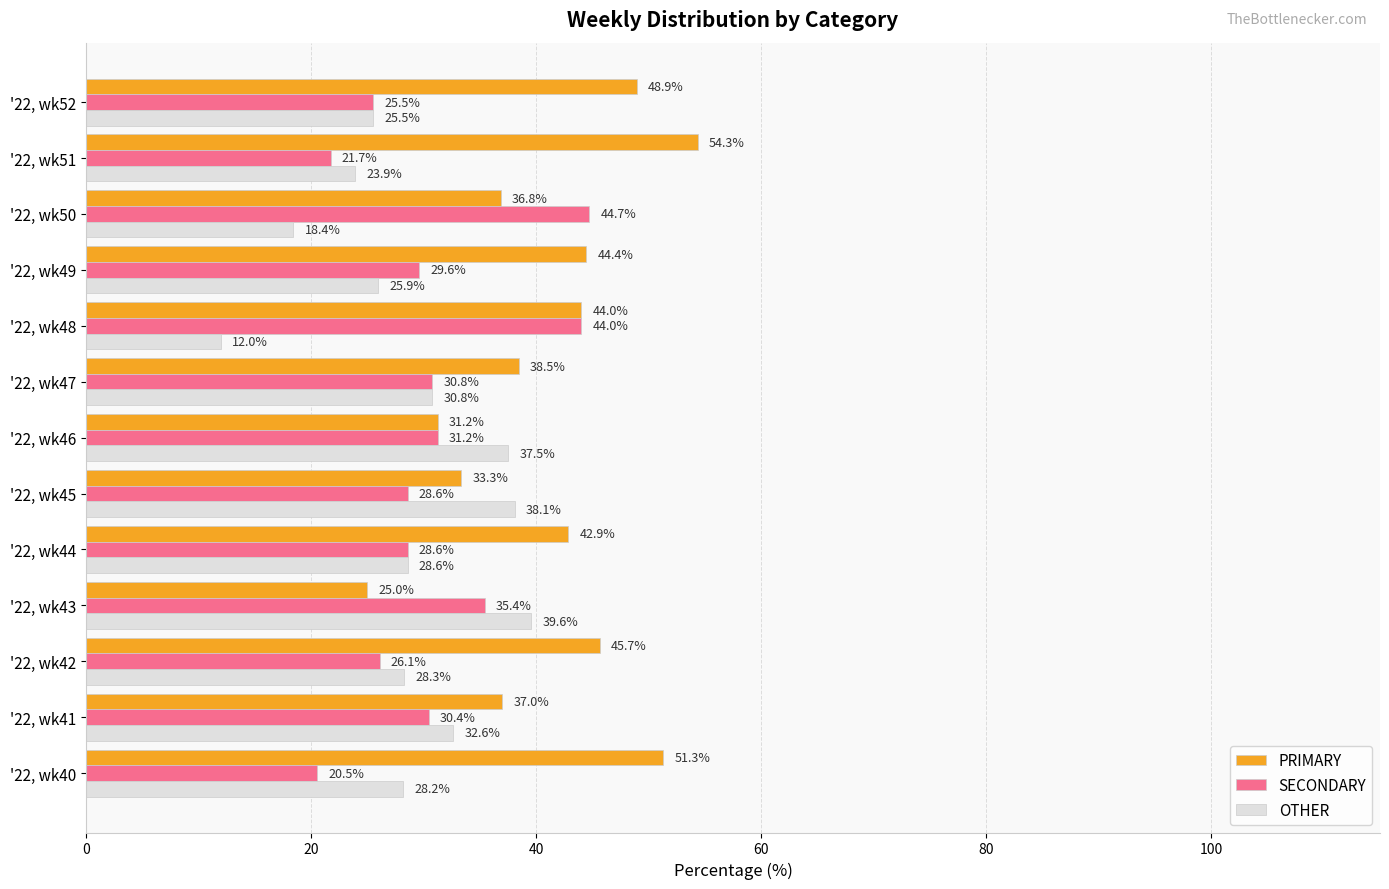

What are all the series names shown in the legend?

PRIMARY, SECONDARY, OTHER